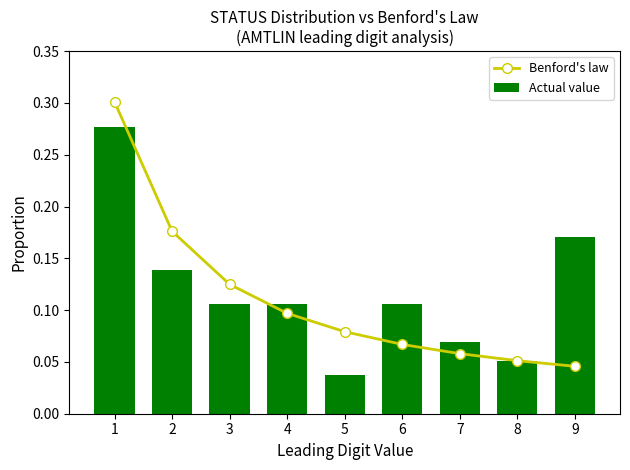

Reading right to left, extract all data points from this chart.

Benford's law: 0.0	0.1	0.1	0.1	0.1	0.1	0.1	0.2	0.3
Actual value: 0.2	0.1	0.1	0.1	0.0	0.1	0.1	0.1	0.3